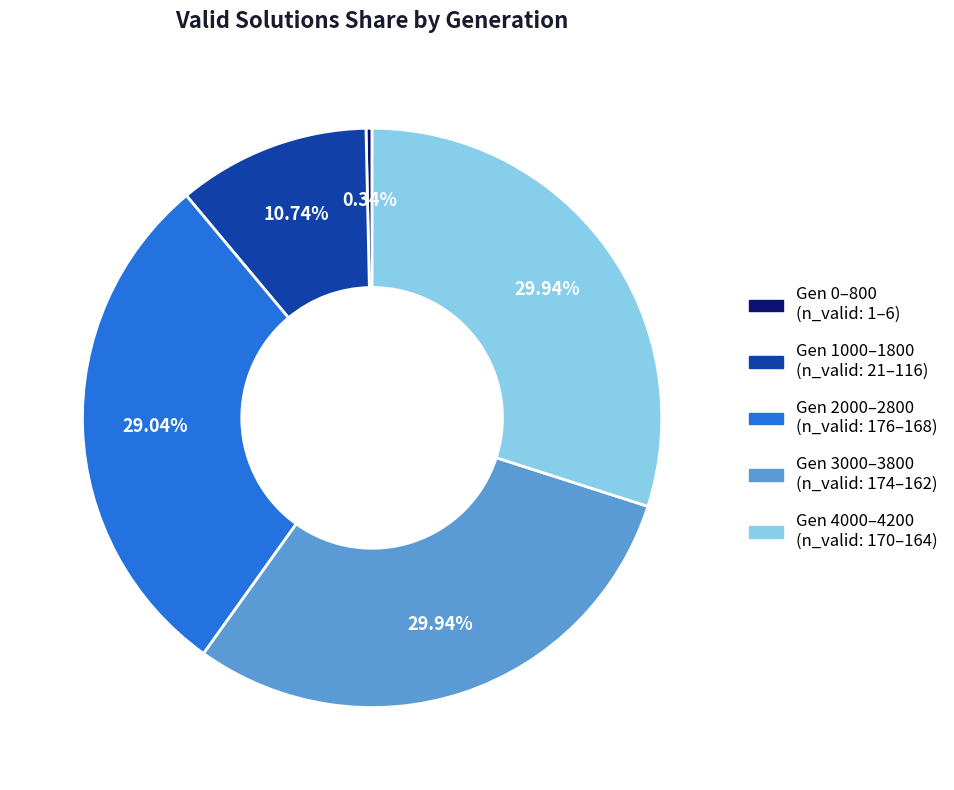

How many segments does this pie chart have?

5